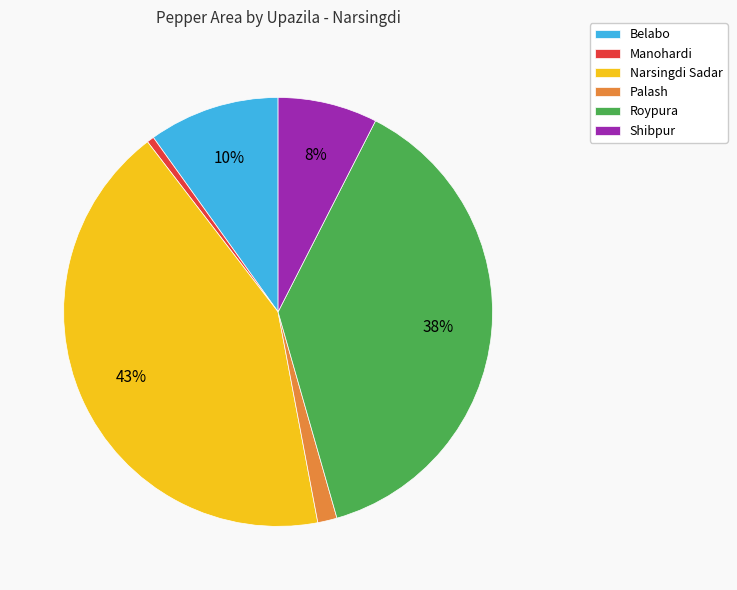

To the nearest percent, what is the combined percentage of Shibpur and Roypura?

46%